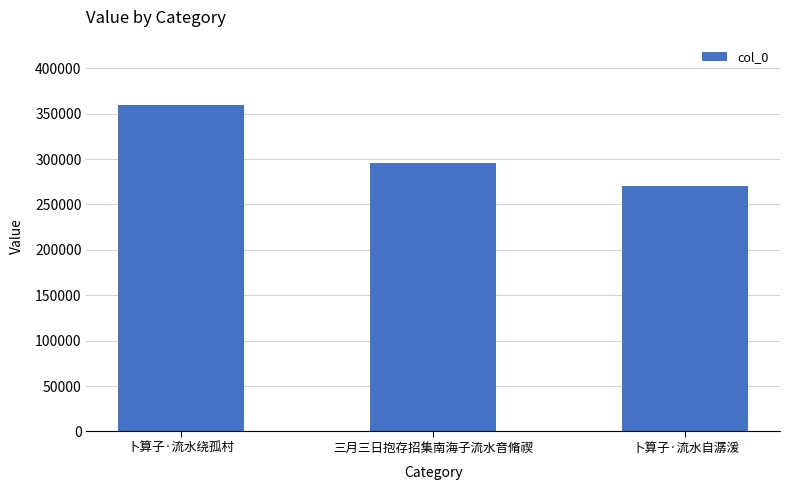

At which category does the chart reach its peak across all series?

卜算子·流水绕孤村